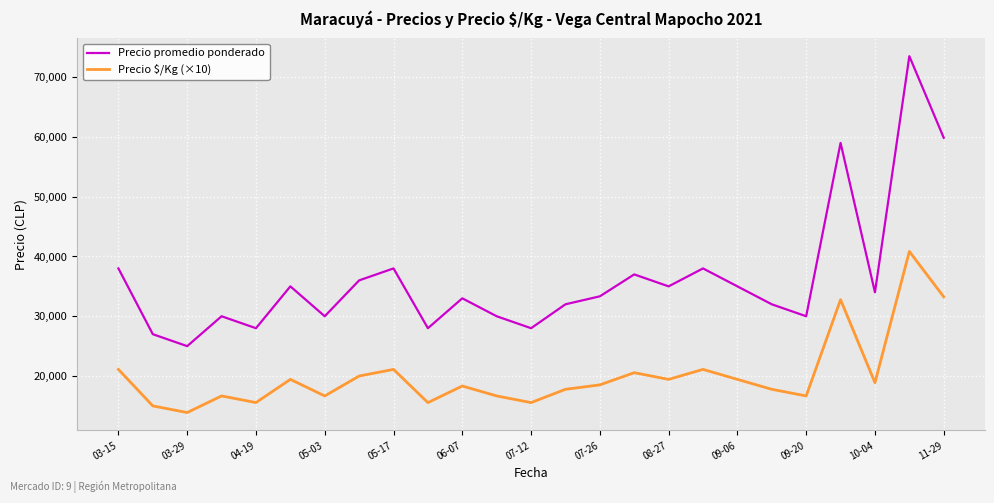

Rank the series by their average value, from lowest to highest.

Precio $/Kg (×10), Precio promedio ponderado